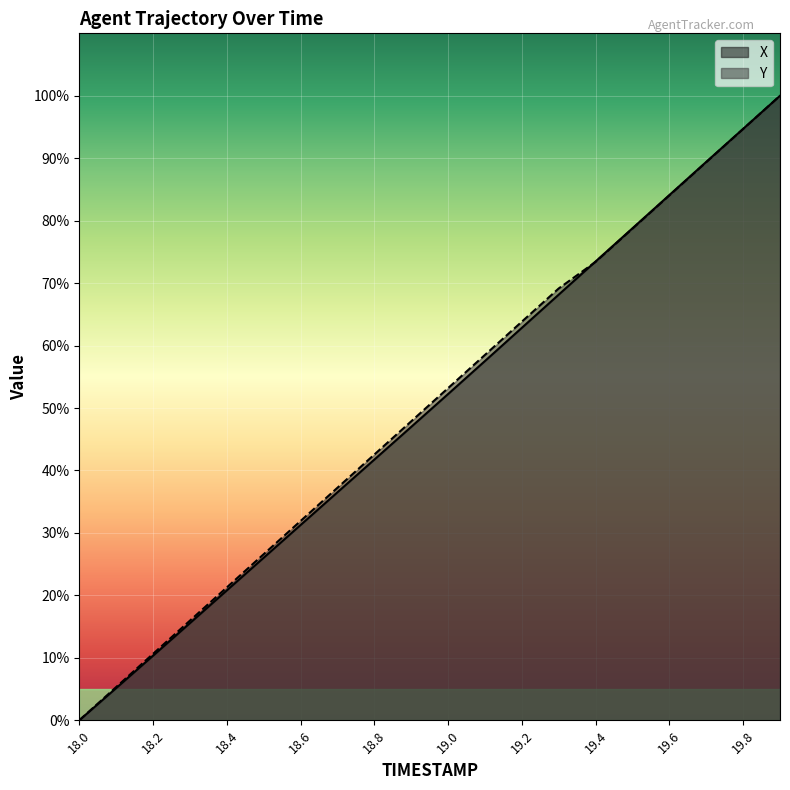

Between 18.7 and 19.9, which series saw the biggest shift?

X